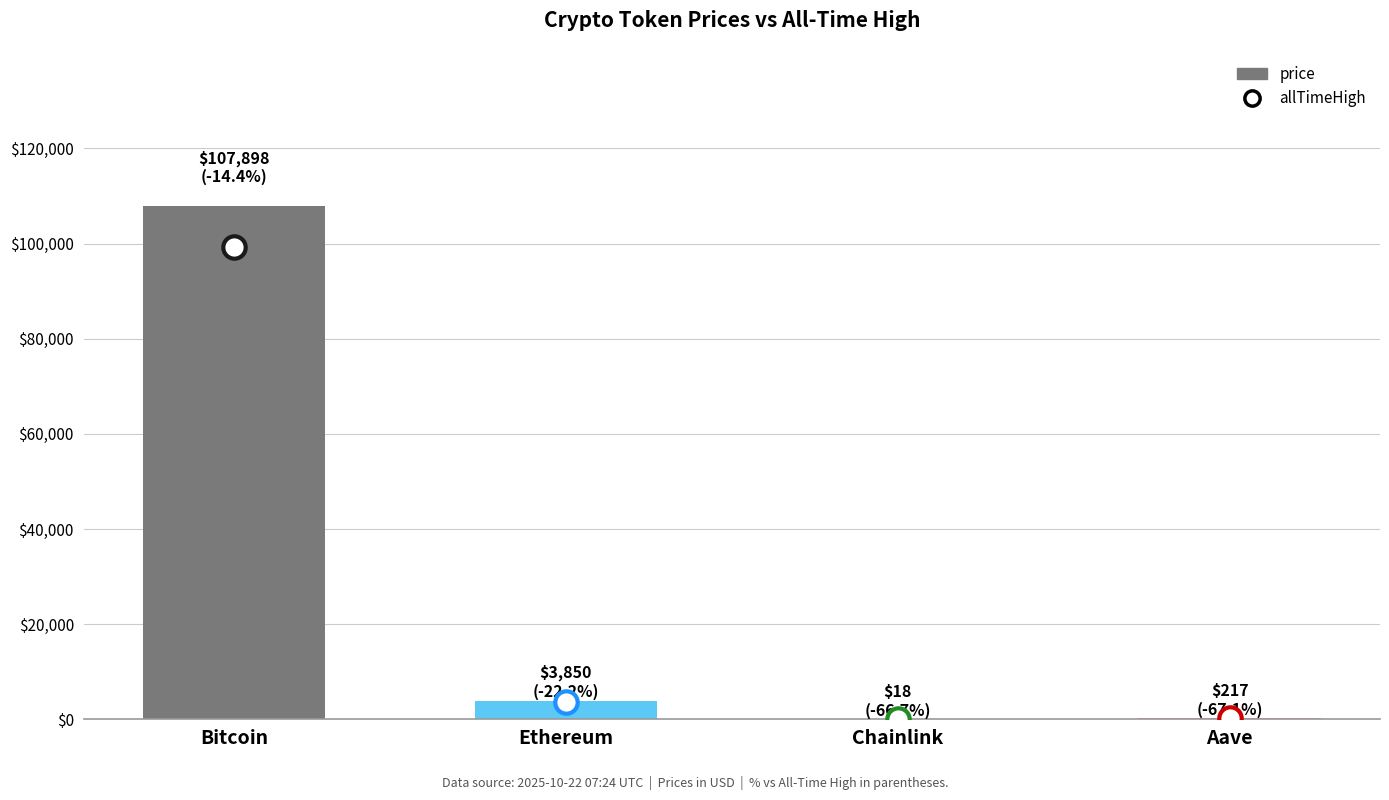

What is the change in value from Bitcoin to Chainlink?

-107880.4